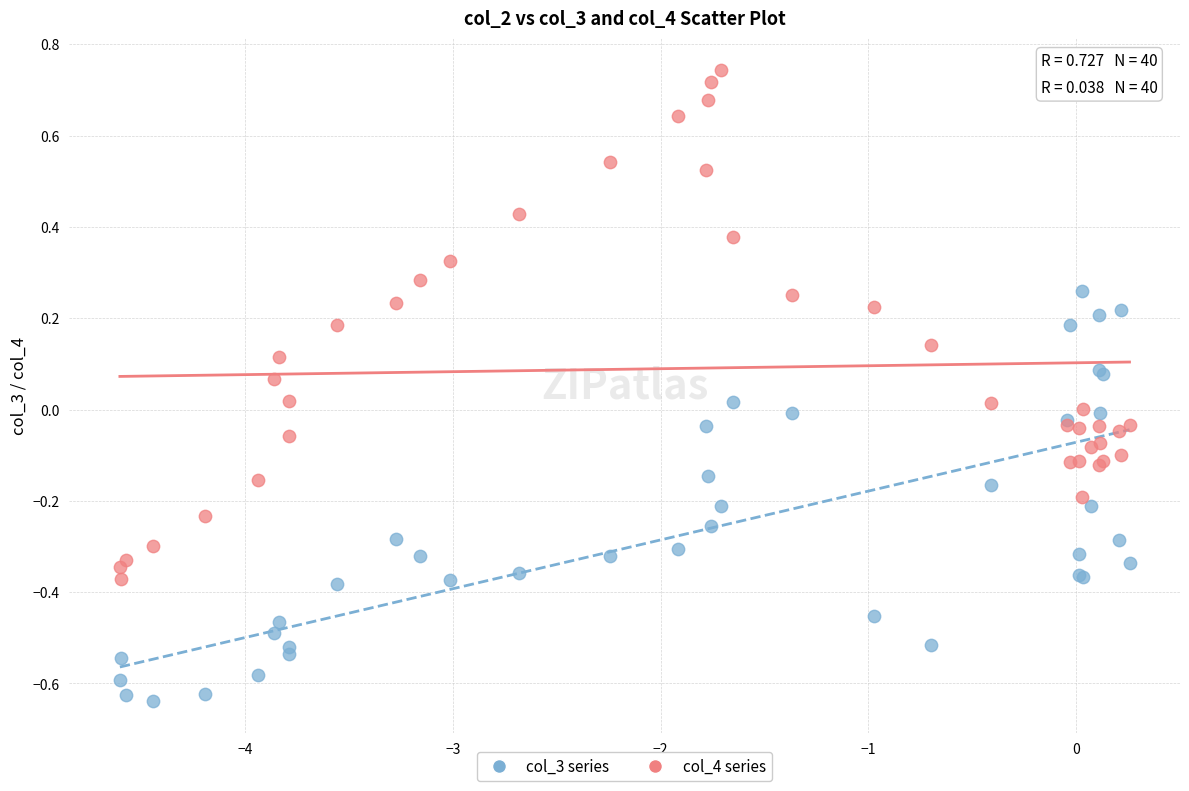

Which series contains the lowest Y value?

col_3 series